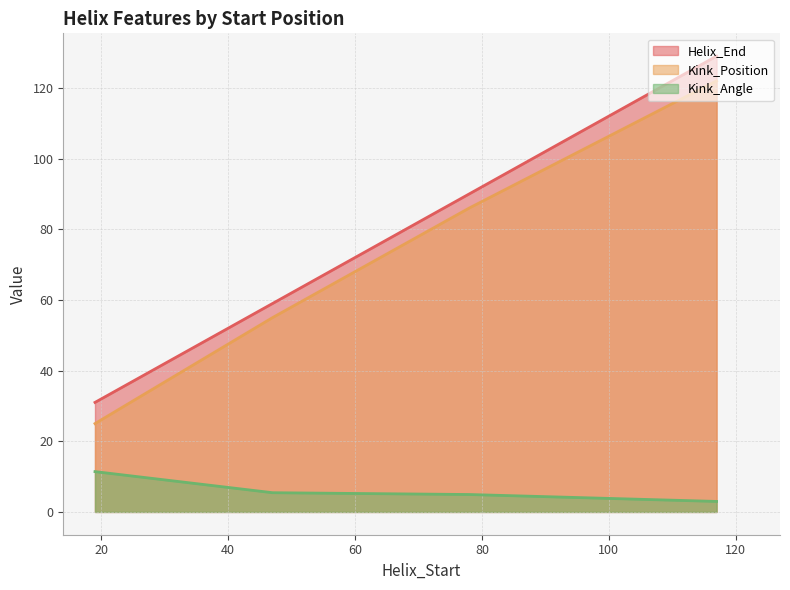

What is the value of the Helix_End point at the 3rd from the left?

90.0